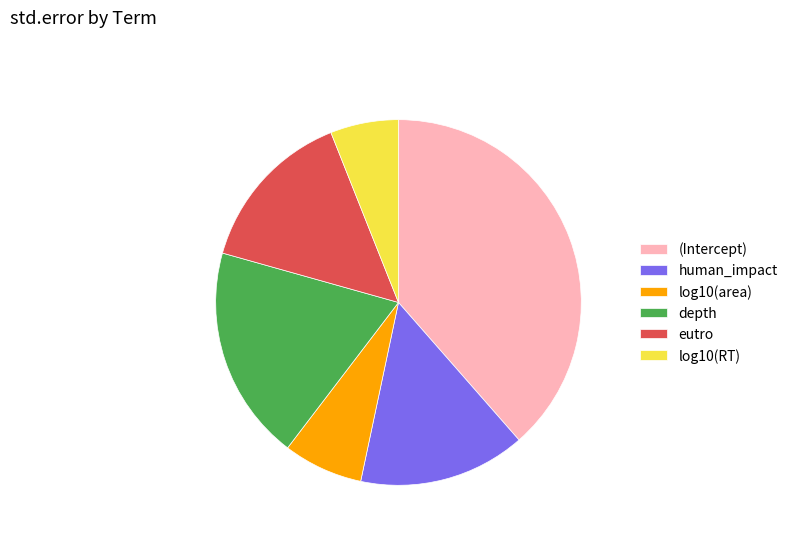

Which category has the smallest portion of the pie?

log10(RT)